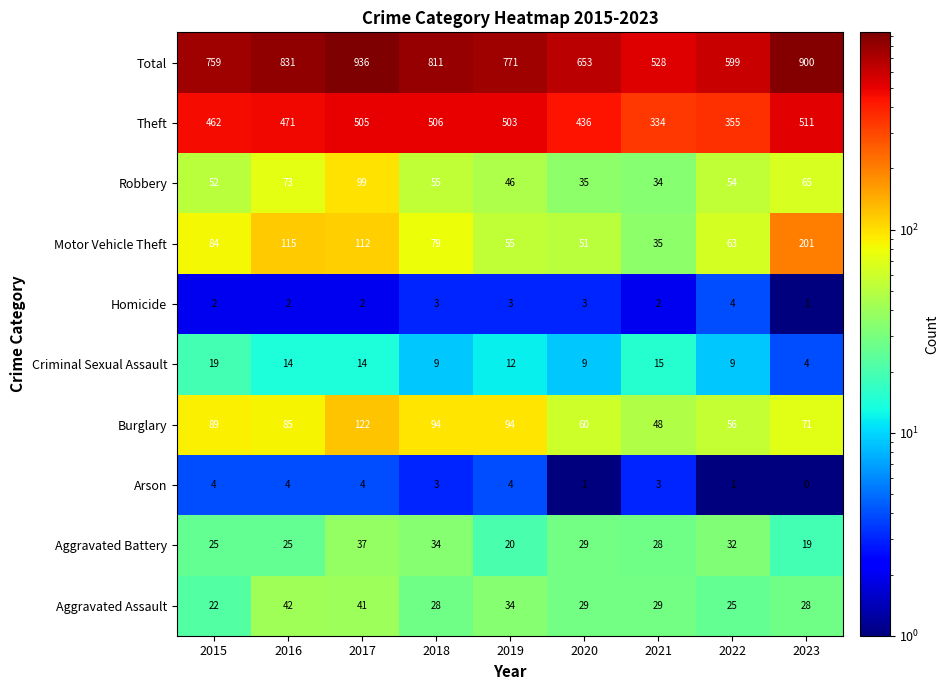

Read the Theft value at 2015, to the nearest 10.

460